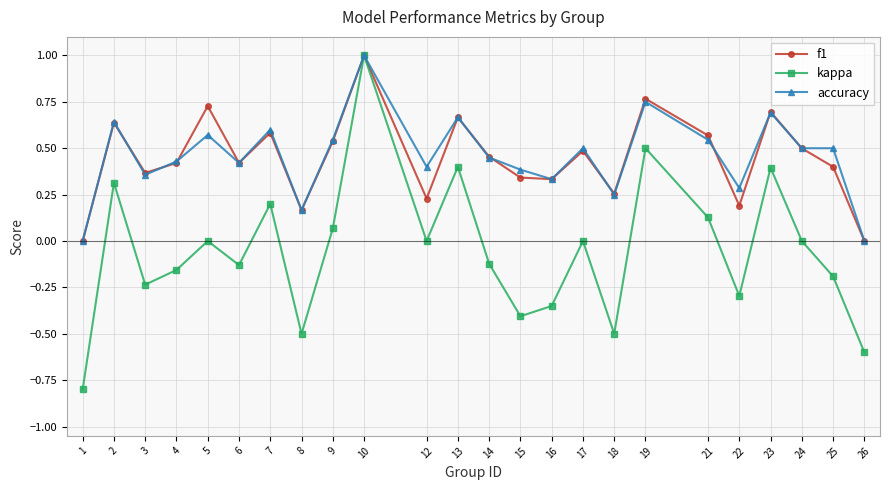

What is the sum of all accuracy values?

11.0